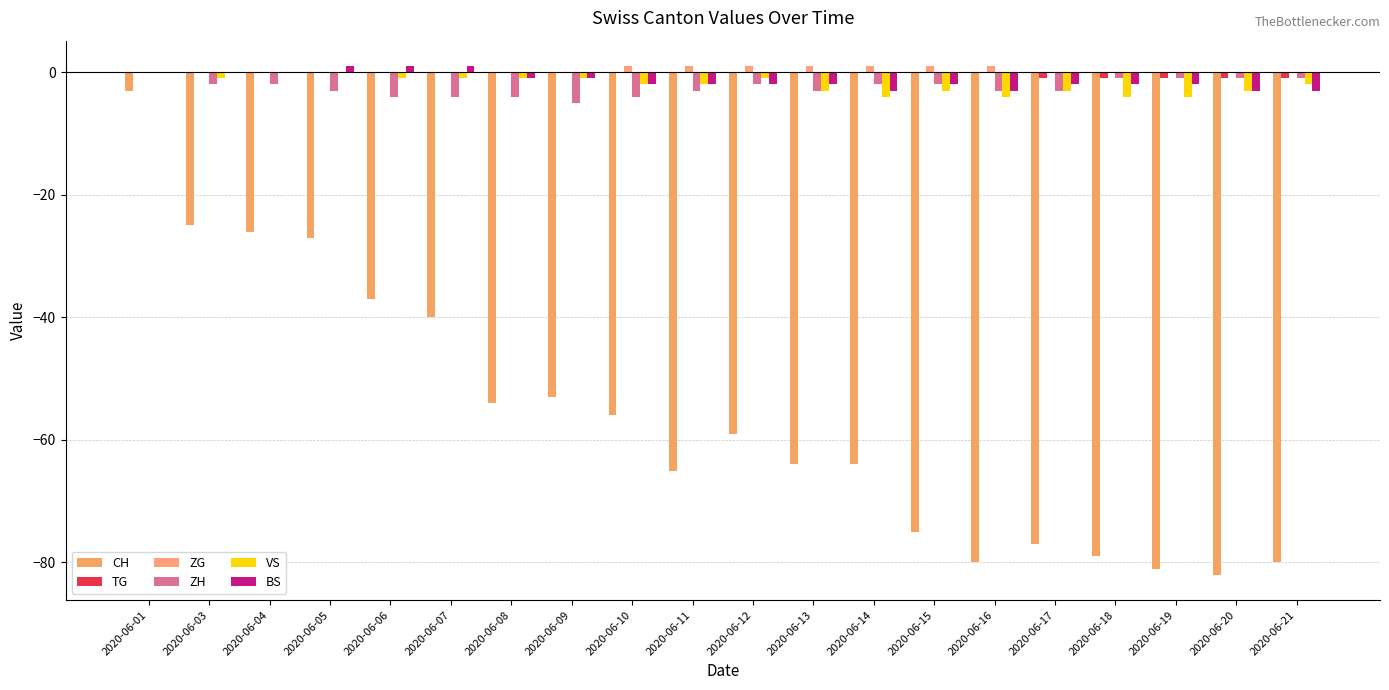

How many groups of bars are there?

20